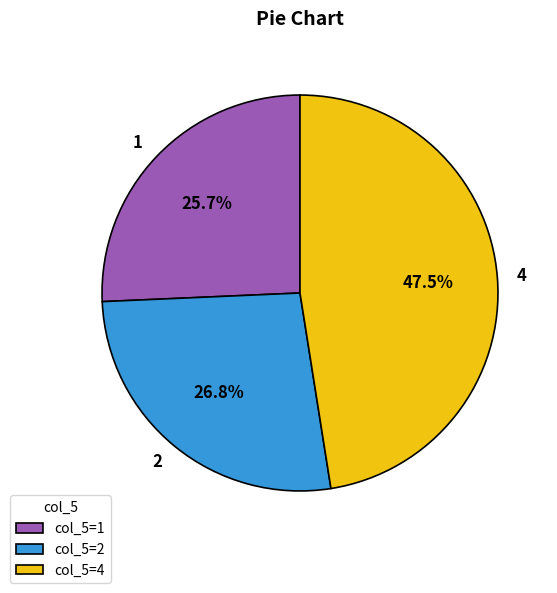

Does 2 represent more than half of the total?

No